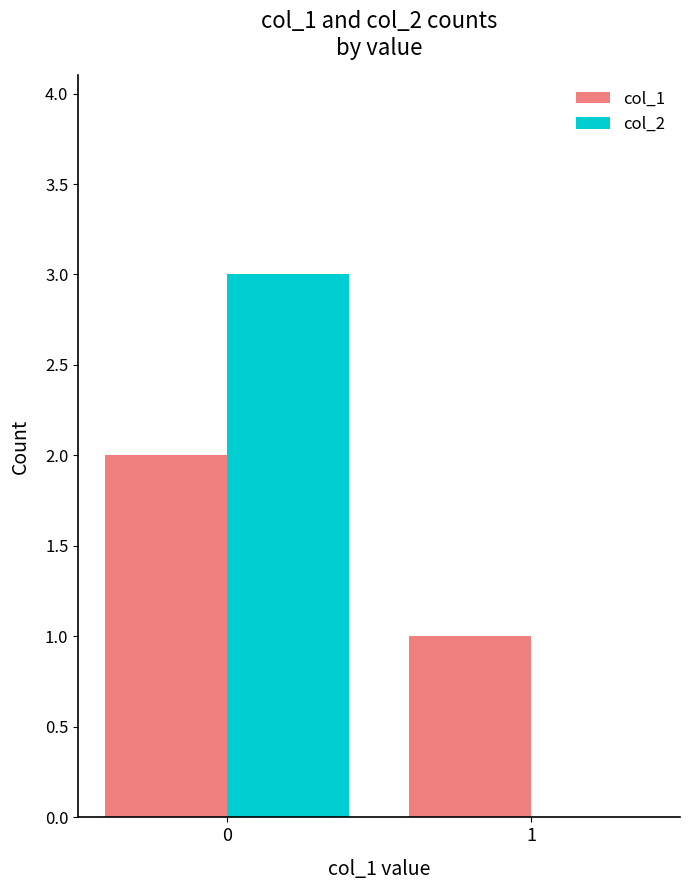

Between 0 and 1, which series saw the biggest shift?

col_2